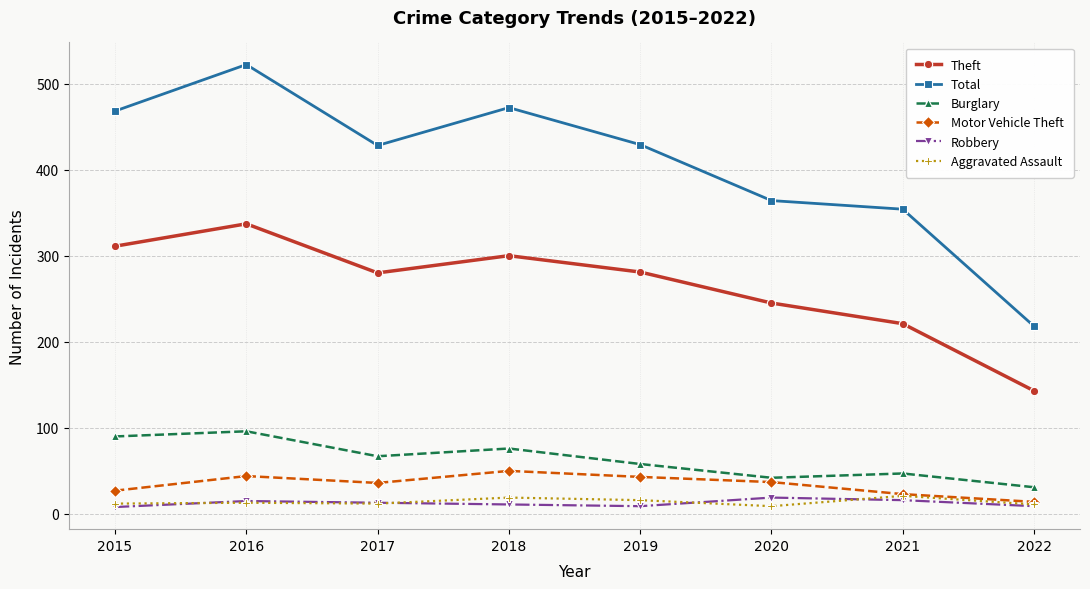

What is the maximum value shown in the chart?

522